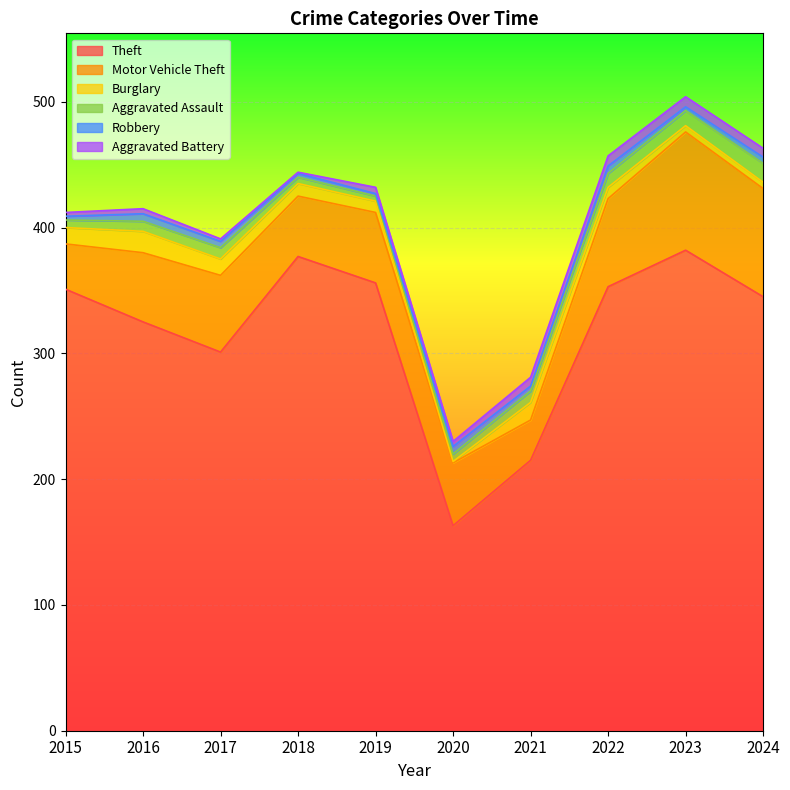

What is the difference between the highest and lowest values at 2022?

347